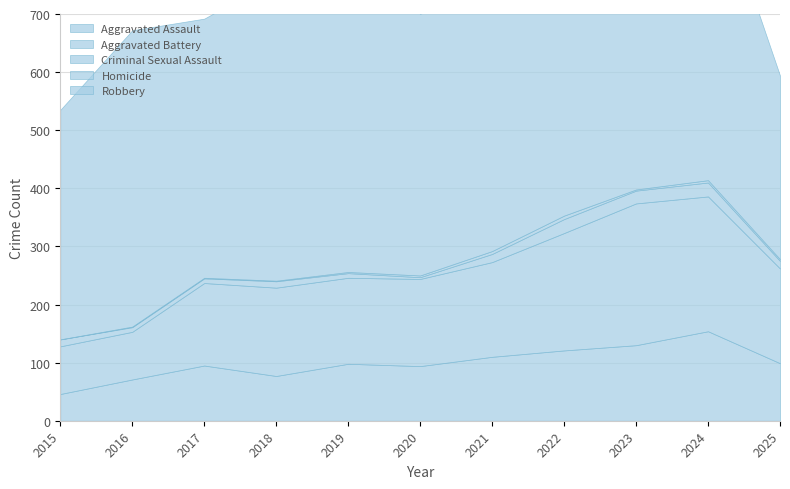

The Robbery series shows 543 at 2024. True or false?

True